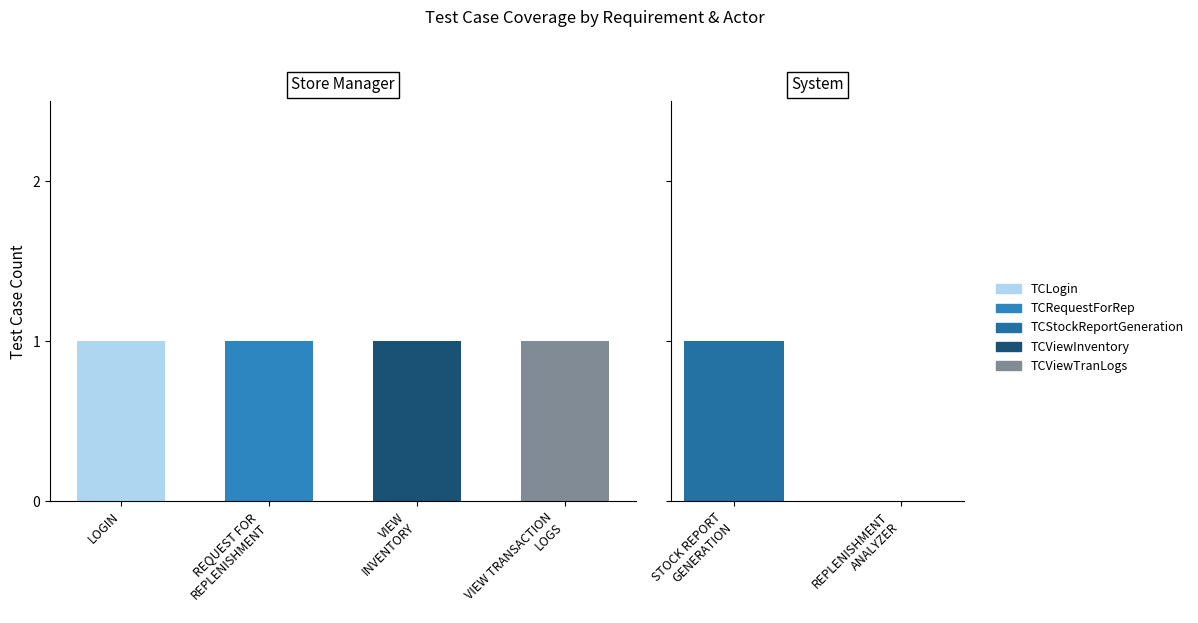

At which label is TCViewTranLogs closest to 0?

STOCK REPORT GENERATION